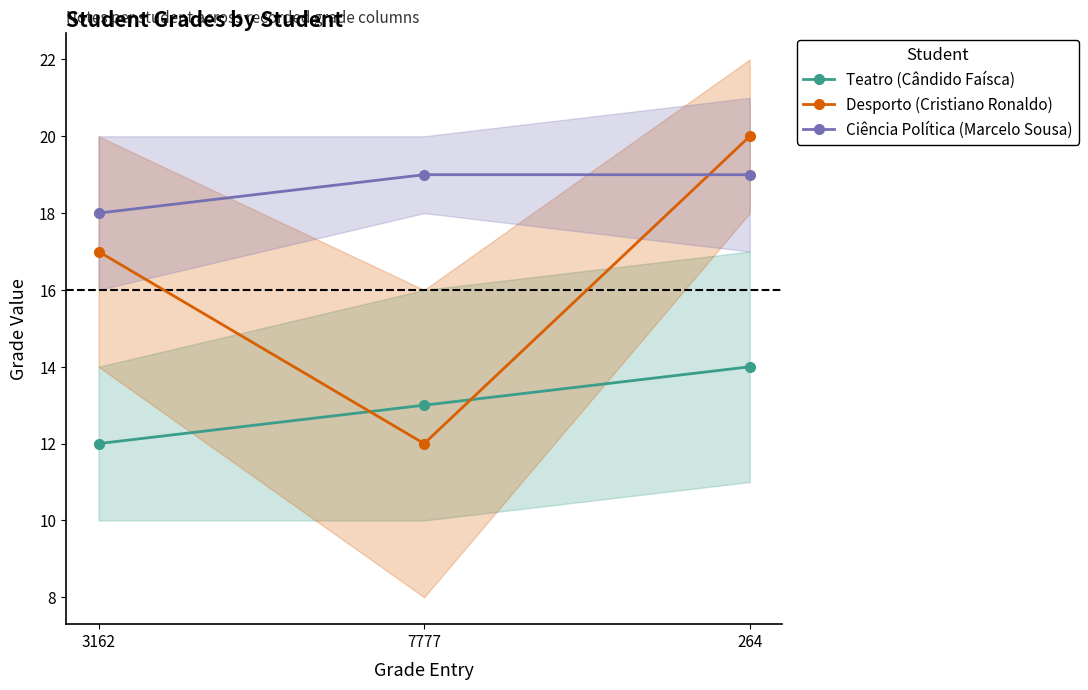

Reading left to right, extract all data points from this chart.

Teatro (Cândido Faísca): 3162=12	7777=13	264=14
Desporto (Cristiano Ronaldo): 3162=17	7777=12	264=20
Ciência Política (Marcelo Sousa): 3162=18	7777=19	264=19